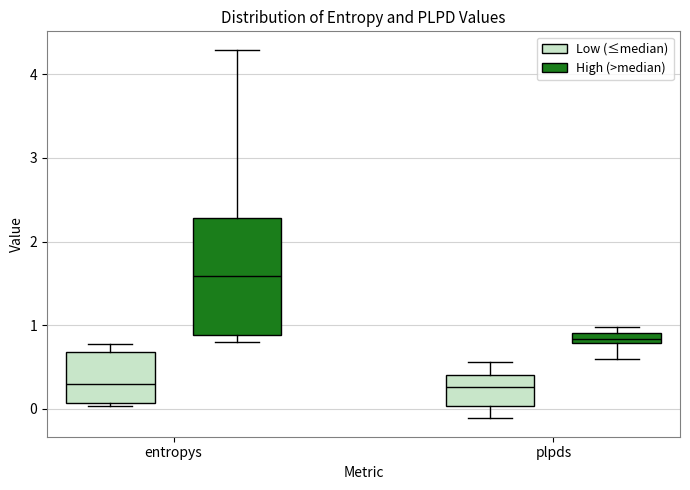

Which box has the highest median line?

entropys (High (>median))